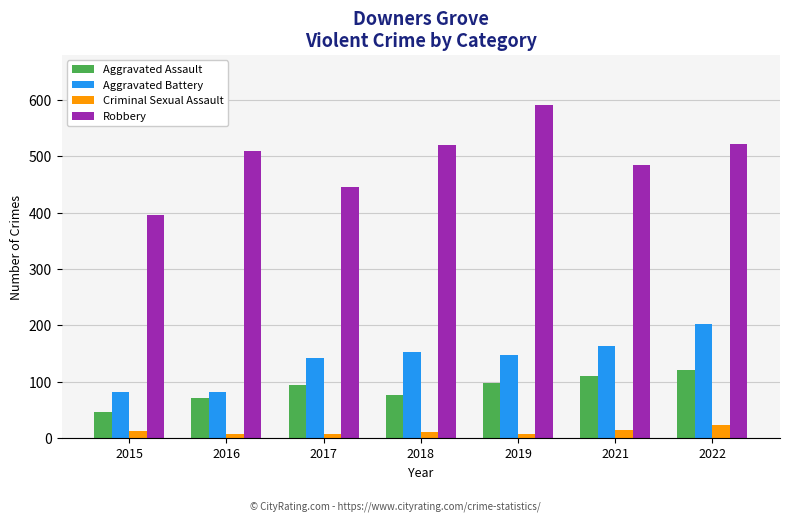

How many bars are there in total?

28